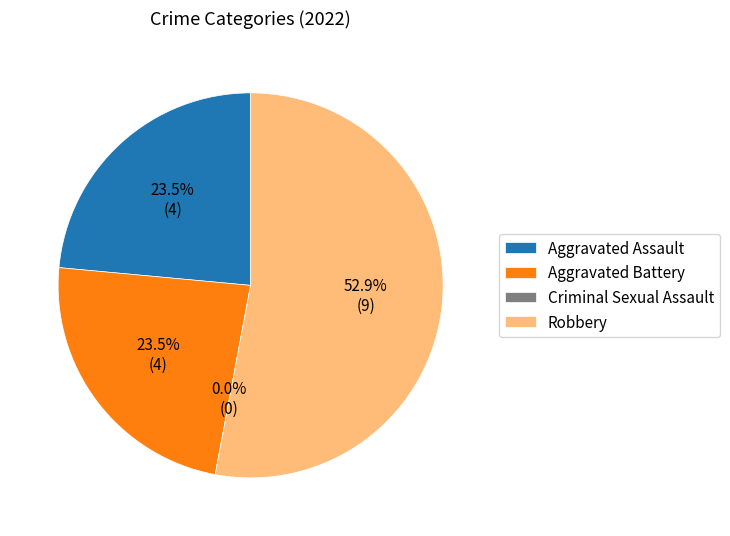

What percentage is the Robbery slice, to the nearest percent?

53%